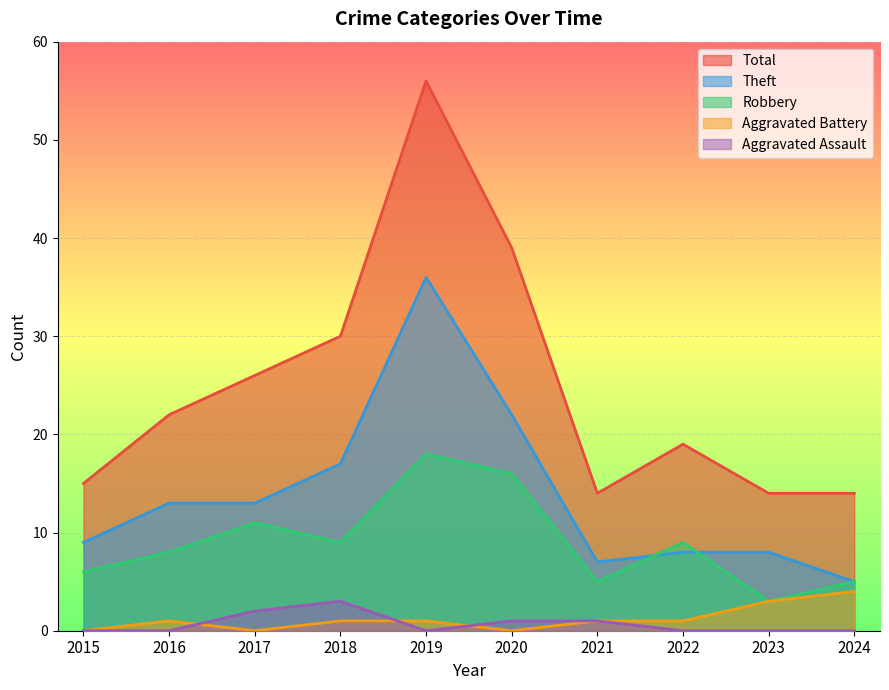

What is the value of the Robbery point at the 5th from the left?

18